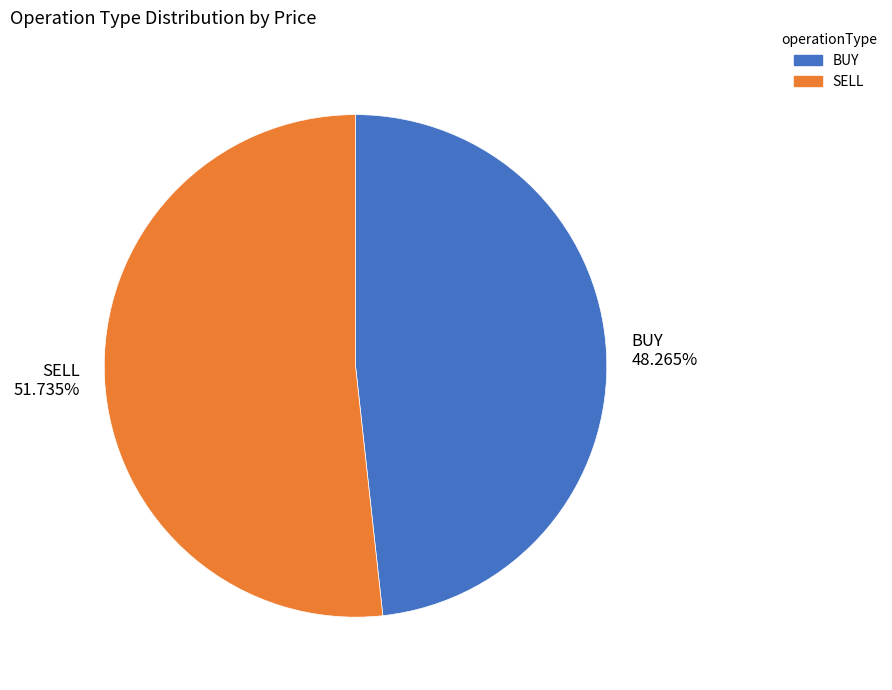

The BUY slice represents 48% of the pie. True or false?

True